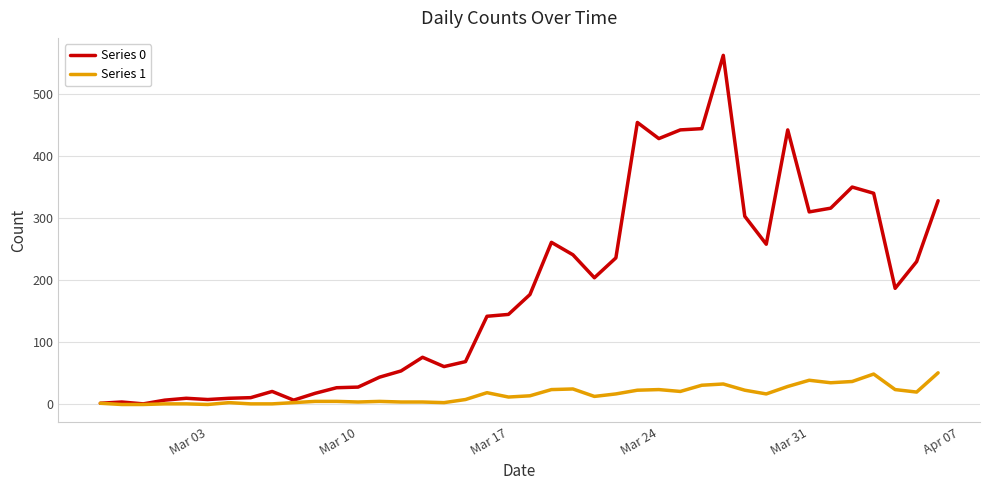

List the series in order of their peak value, lowest first.

Series 1, Series 0